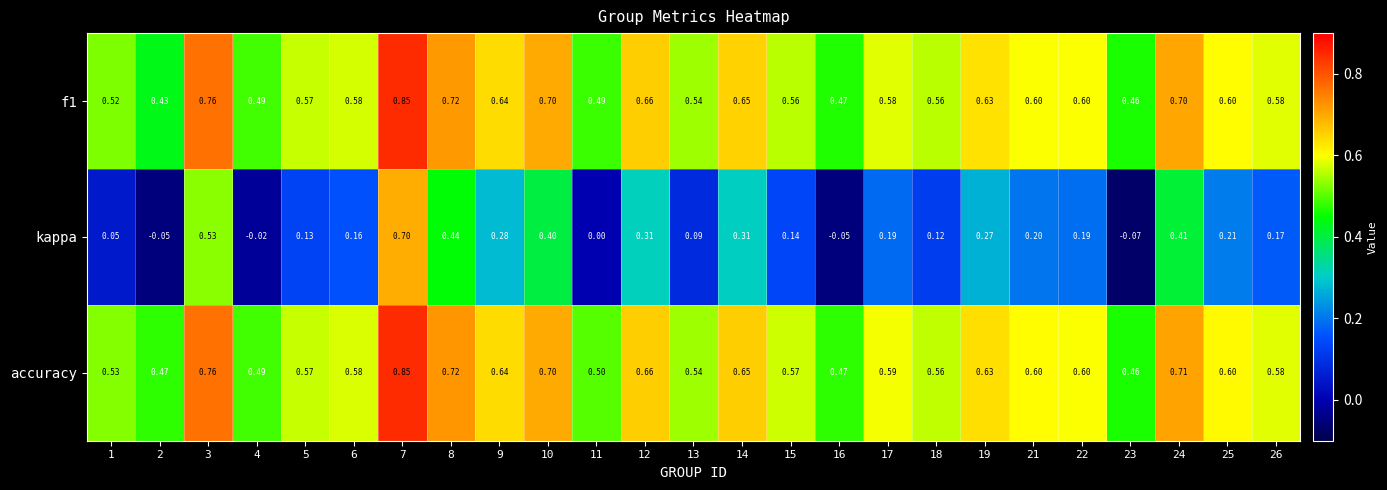

Which series has the widest spread of values?

kappa